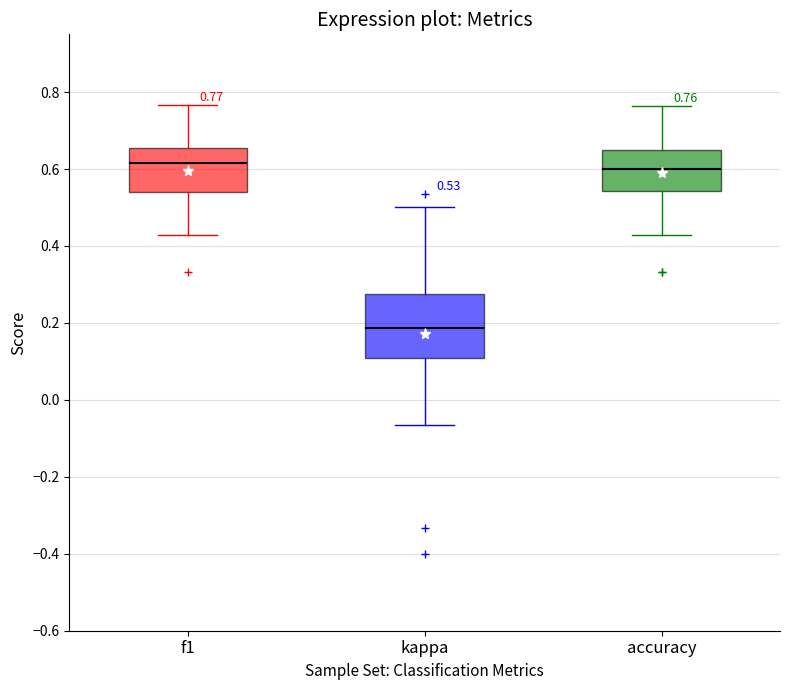

Comparing the boxes themselves (not the whiskers), which one is the tallest?

kappa